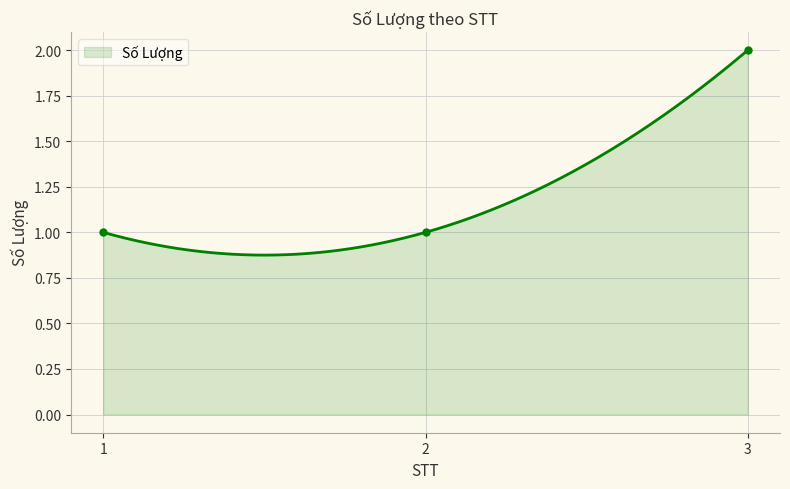

True or false: the data shows 1 at 2.

False